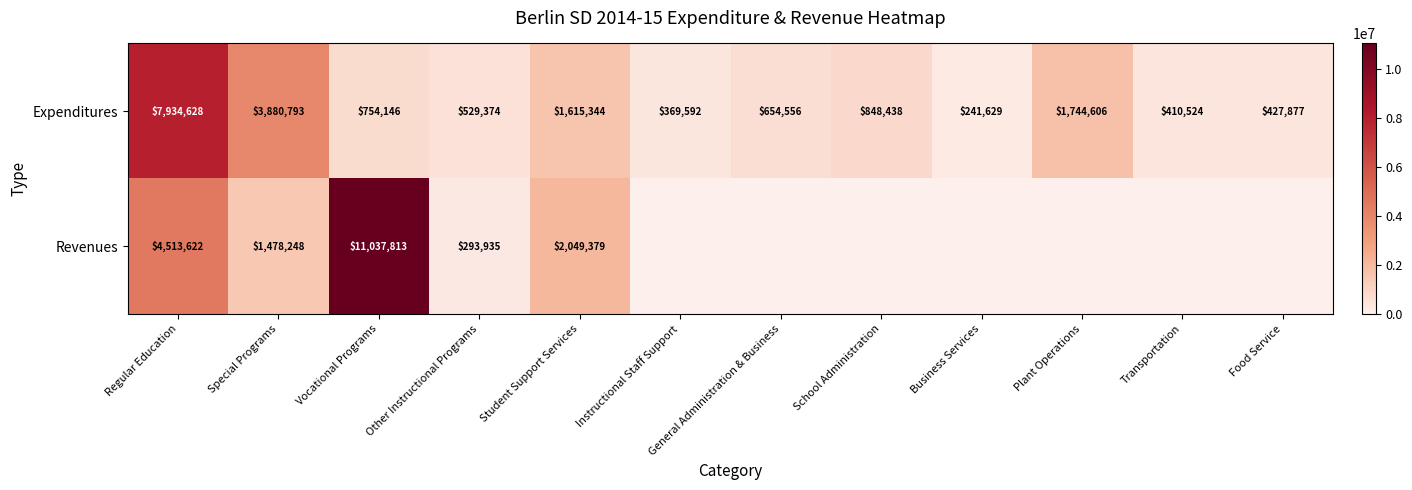

What is the lowest value of the Revenues series?

293935.0